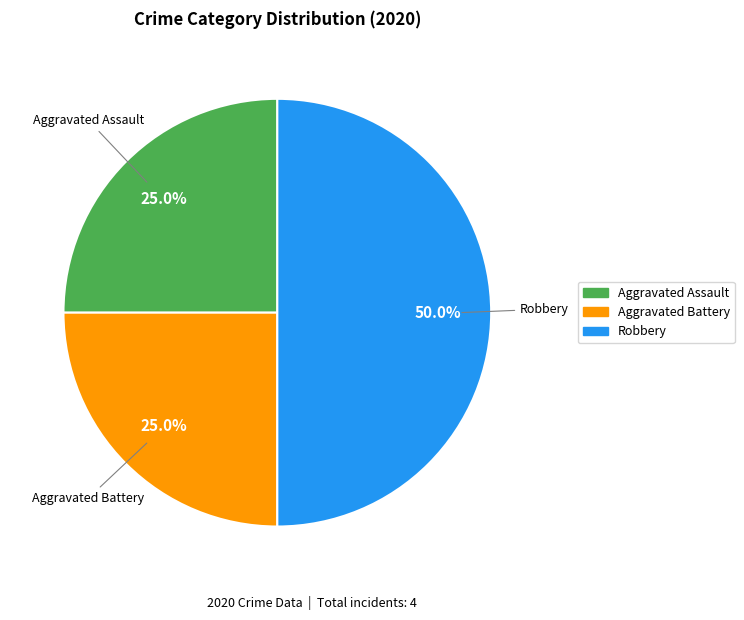

Is Aggravated Assault the majority of the pie?

No